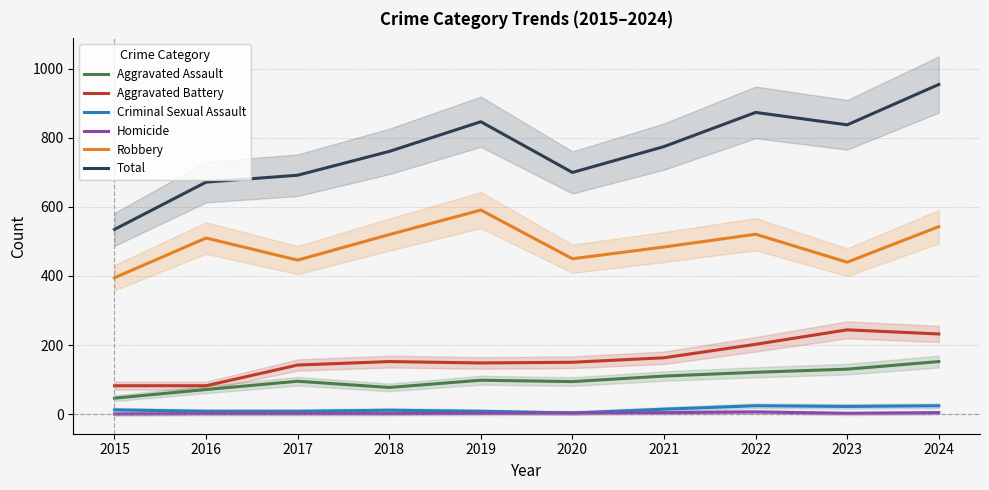

Where does the Homicide series first go above 2?

2020